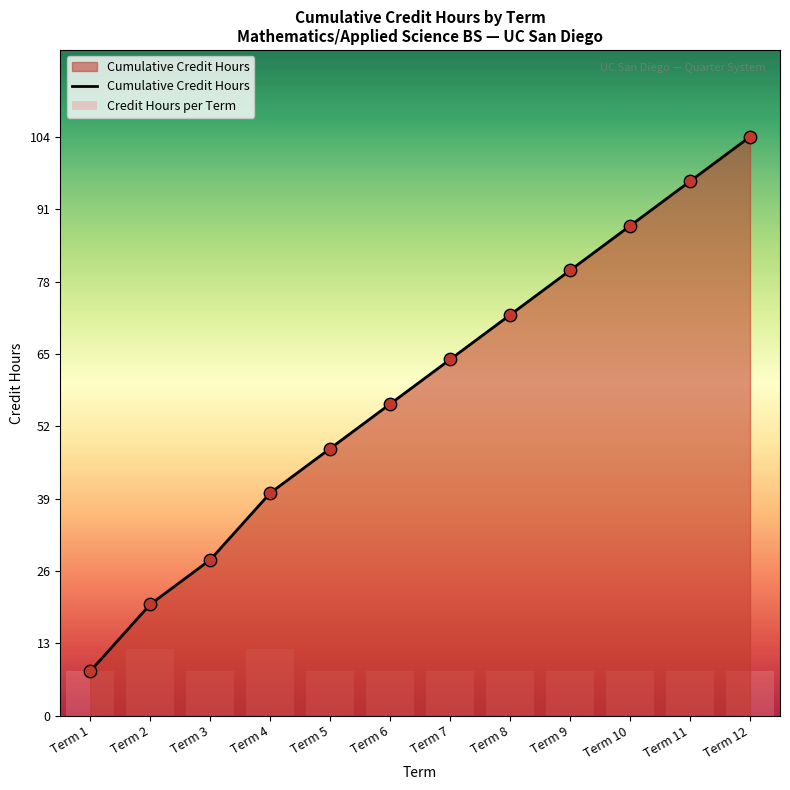

At which category is the sum across all series the highest?

Term 12